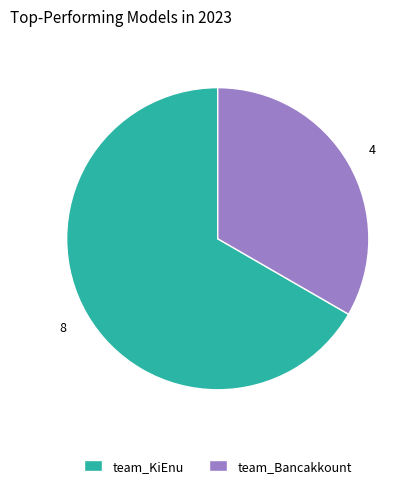

What is the largest slice in the pie chart?

team_KiEnu